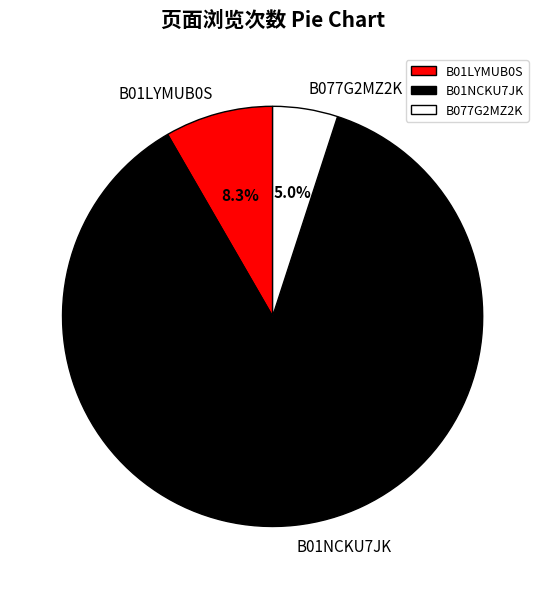

Which category accounts for the majority?

B01NCKU7JK